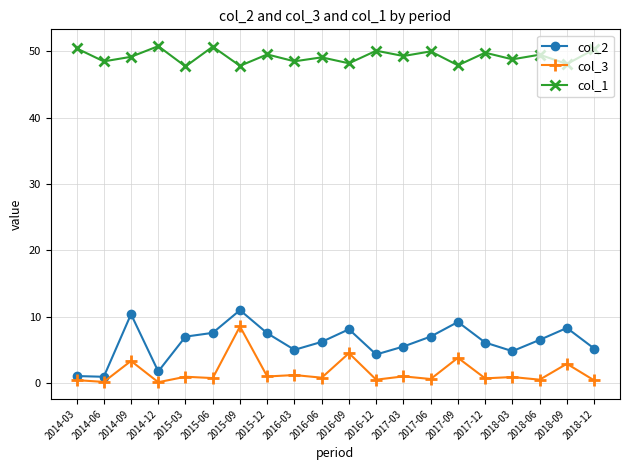

What is the spread (max minus min) of values at 2016-09?

43.7